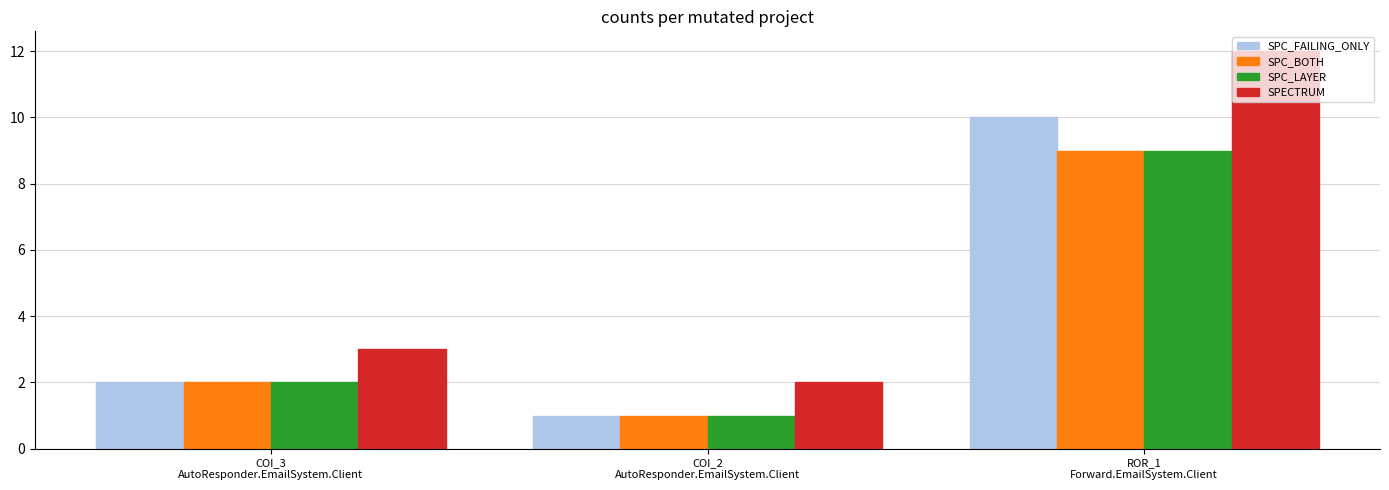

At which category is the sum across all series the highest?

ROR_1
Forward.EmailSystem.Client